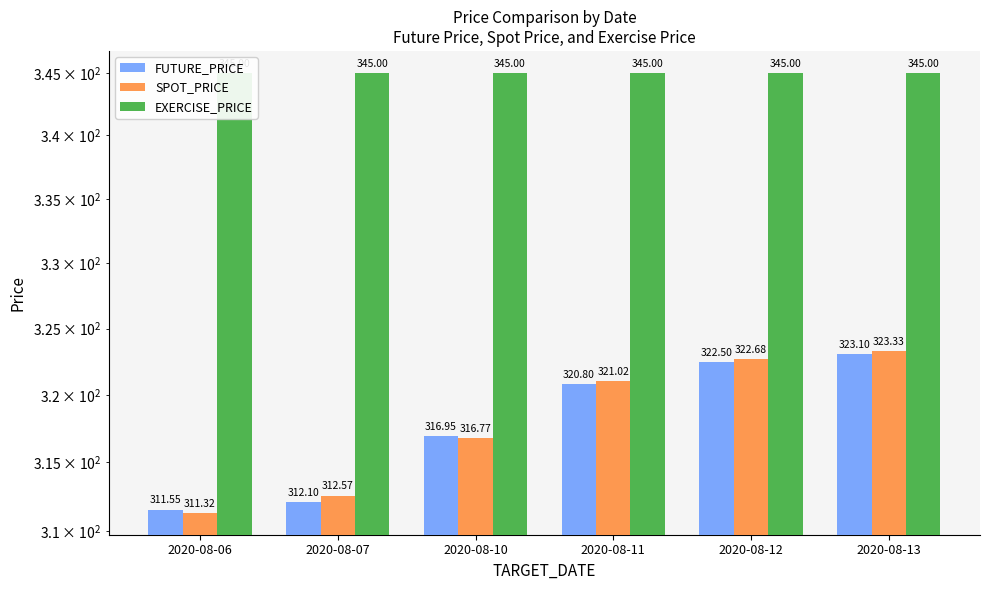

What is the maximum value for FUTURE_PRICE?

323.1